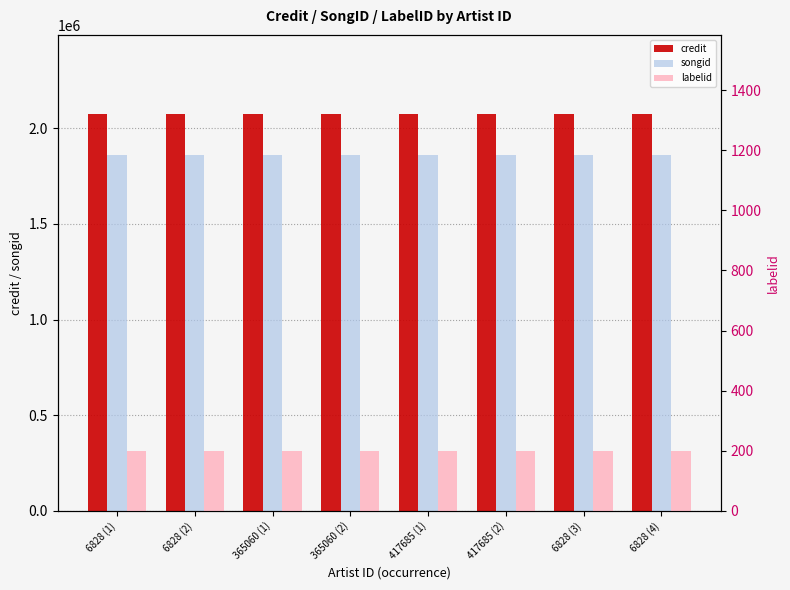

Is the value of credit at 6828 (3) greater than the value of labelid at 365060 (2)?

Yes